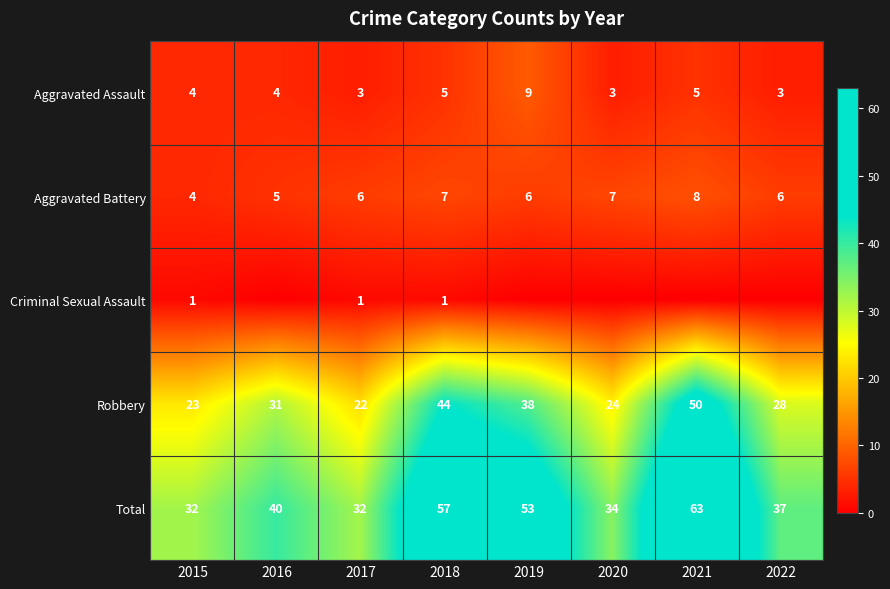

The value of Aggravated Battery at 2018 is 10. True or false?

False